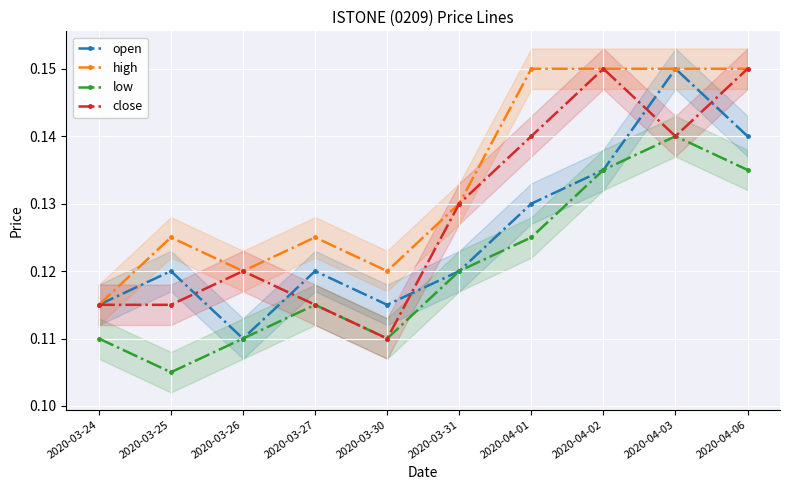

What is the approximate value of close at 2020-03-27?

0.1